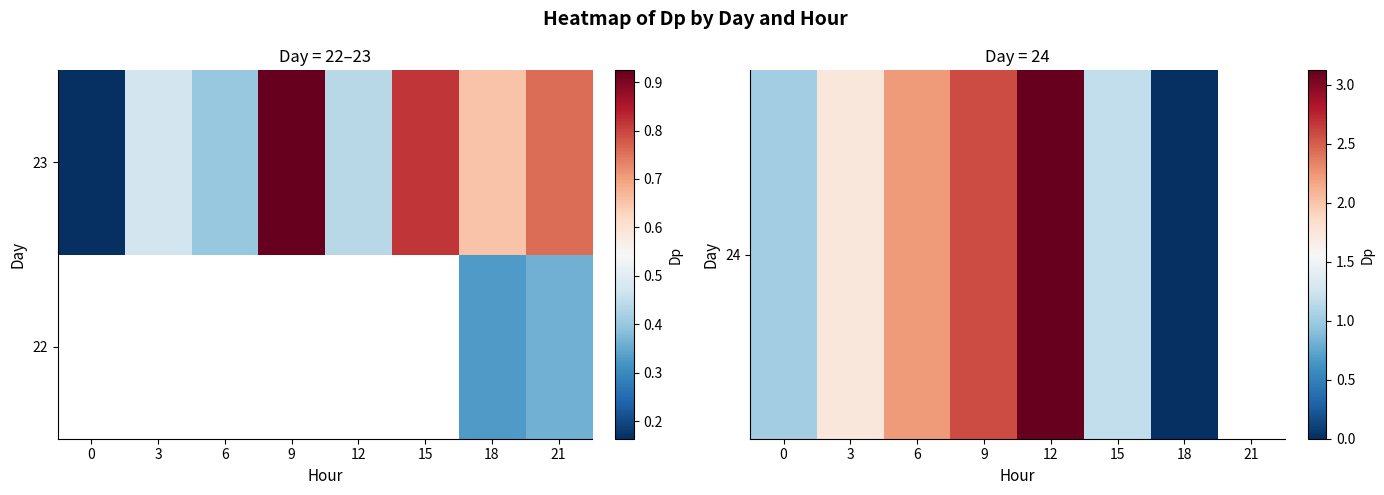

What is the minimum value for 23?

0.2